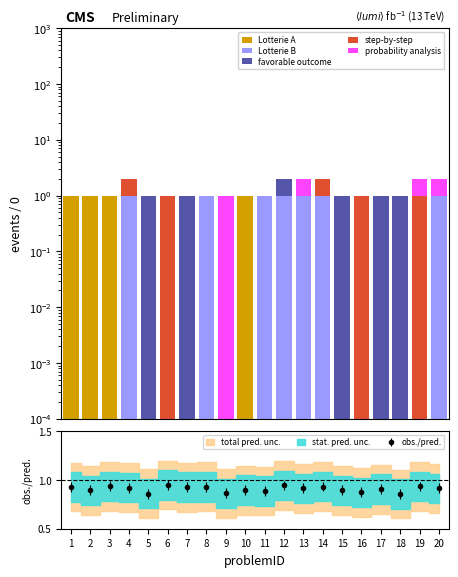

What is the spread (max minus min) of values at 2?

1